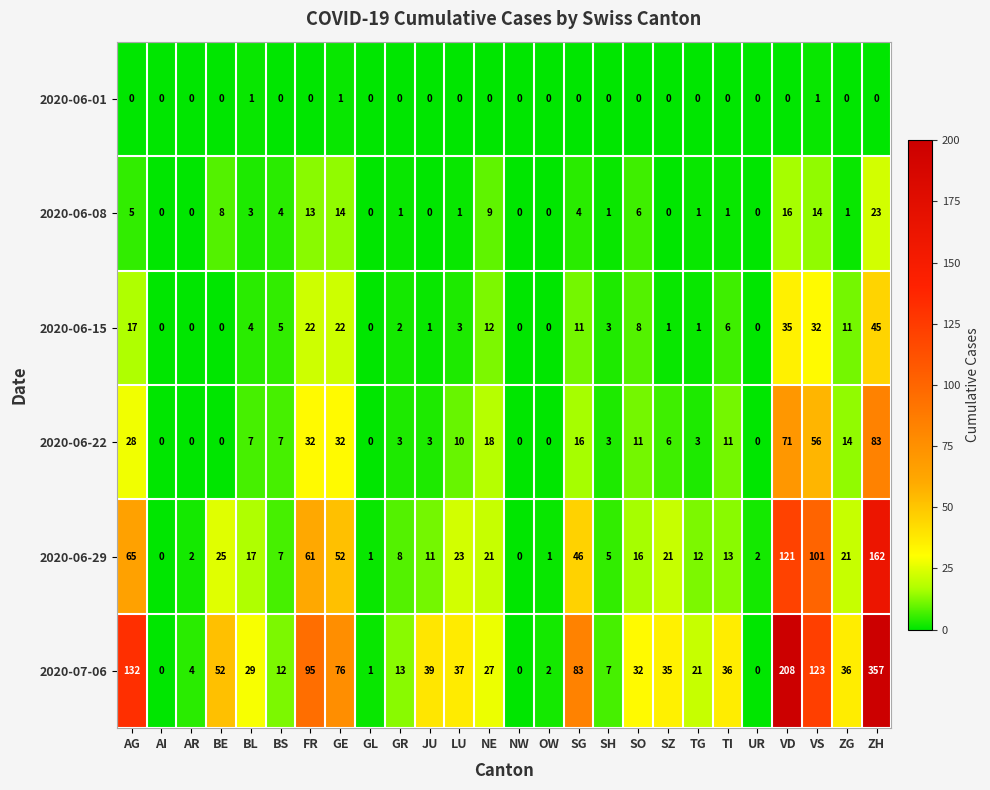

Which series has the widest spread of values?

2020-07-06